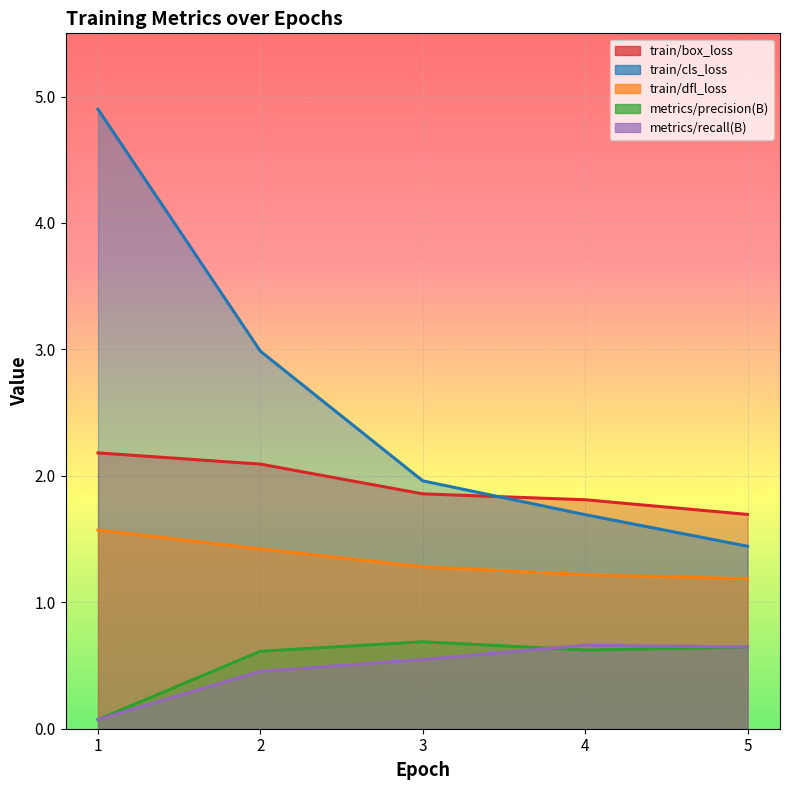

True or false: metrics/precision(B) has more than 1 interior local peaks.

False